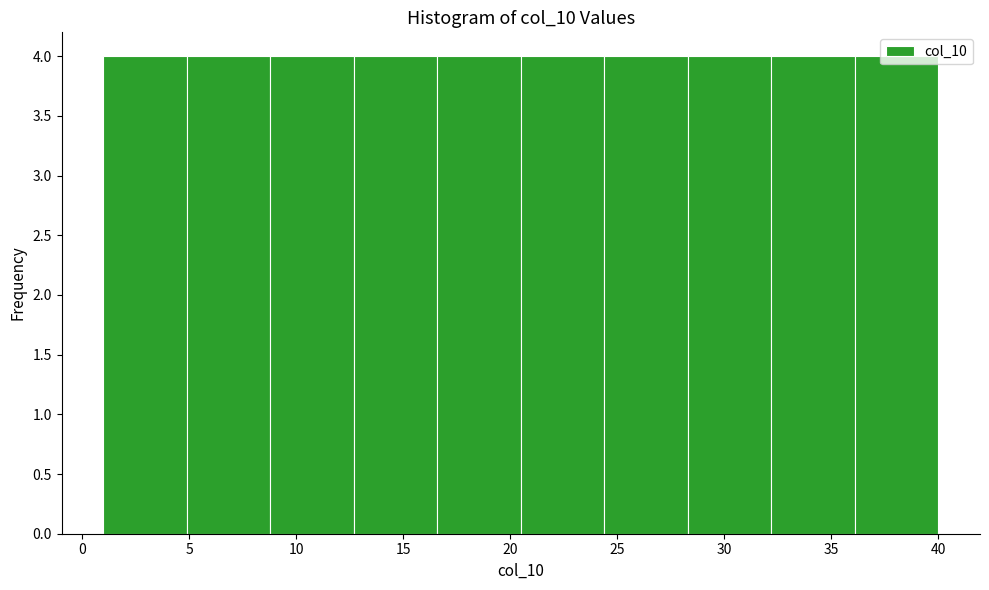

Reading left to right, transcribe this chart: for each bar, give the range it covers on the x-axis and its height. Neither the bar edges nor the heights are printed on the chart, so give them approximately, as read against the axes.

1.0 to 4.9: 4
4.9 to 8.8: 4
8.8 to 12.7: 4
12.7 to 16.6: 4
16.6 to 20.5: 4
20.5 to 24.4: 4
24.4 to 28.3: 4
28.3 to 32.2: 4
32.2 to 36.1: 4
36.1 to 40.0: 4